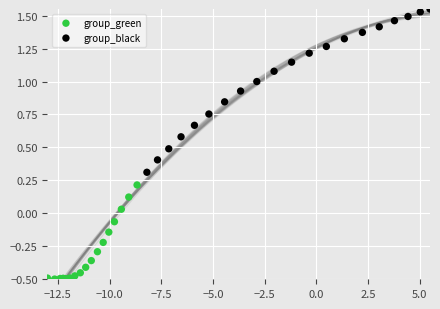

Which series has the widest spread of Y values?

group_black